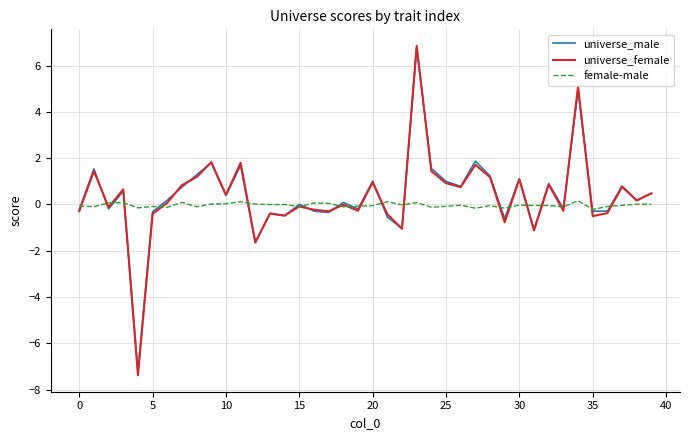

What is the smallest value displayed?

-7.4